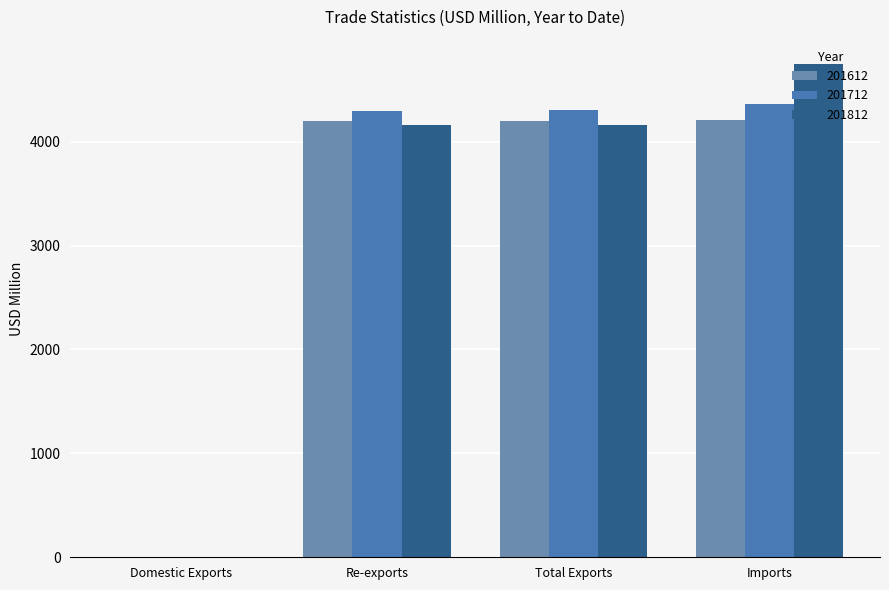

Count the number of data series in this chart.

3